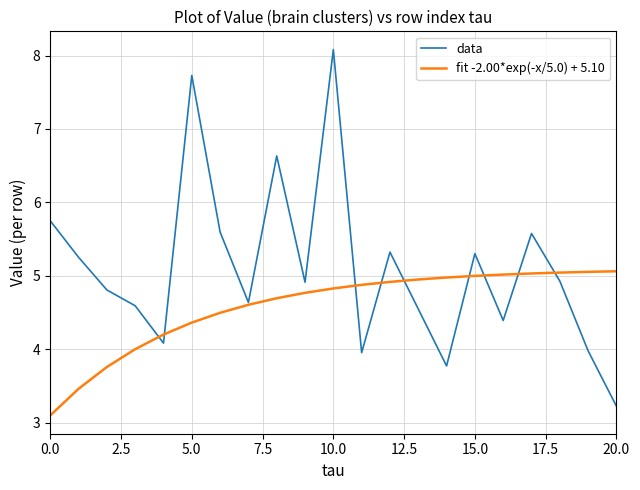

Is this an area chart (filled region under the line)?

No